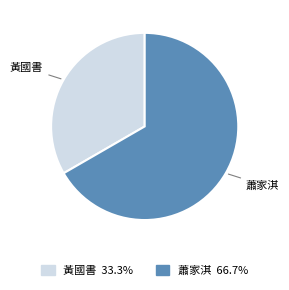

How many slices are in this pie chart?

2